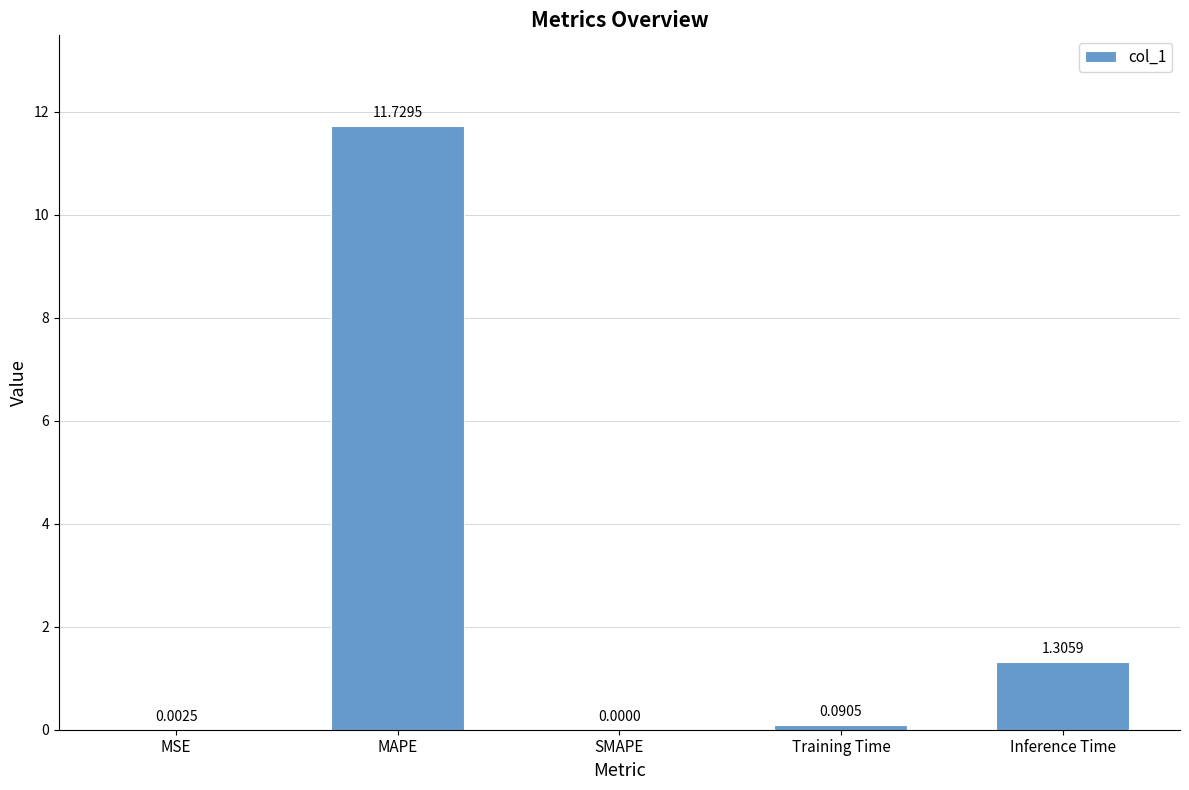

At which label is the value closest to 5?

Inference Time